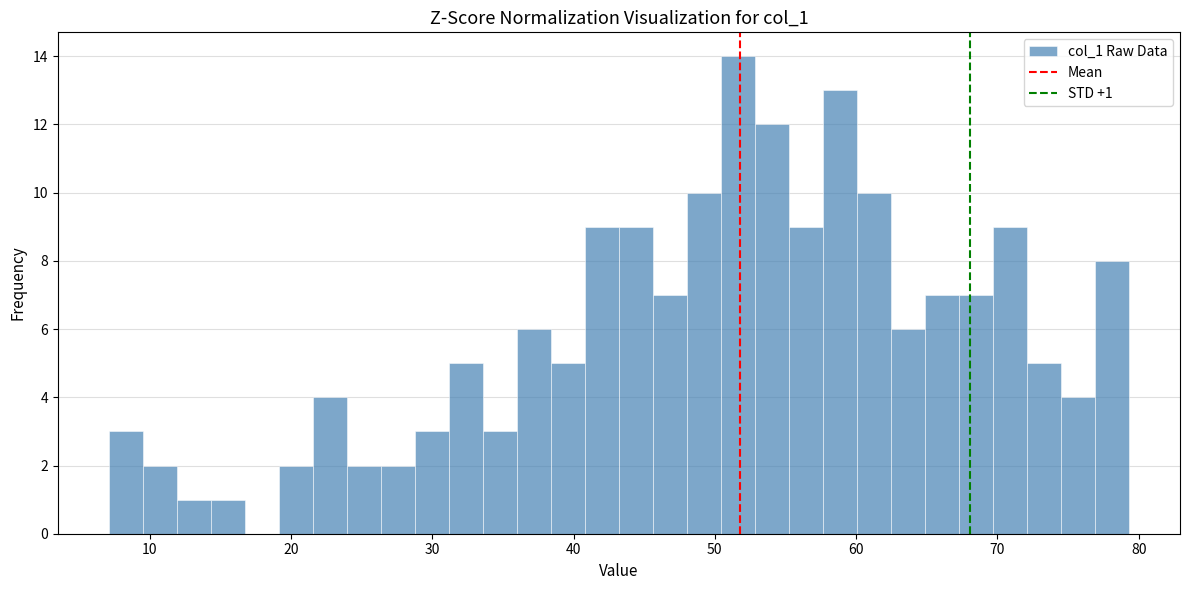

Read against the x-axis, roughly where is the centre of the tallest bar?

52